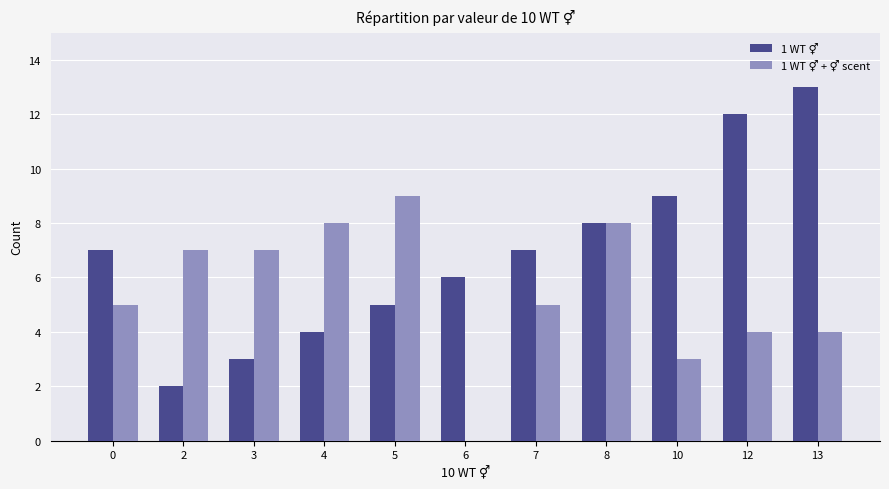

Which category has the highest value across all series?

13